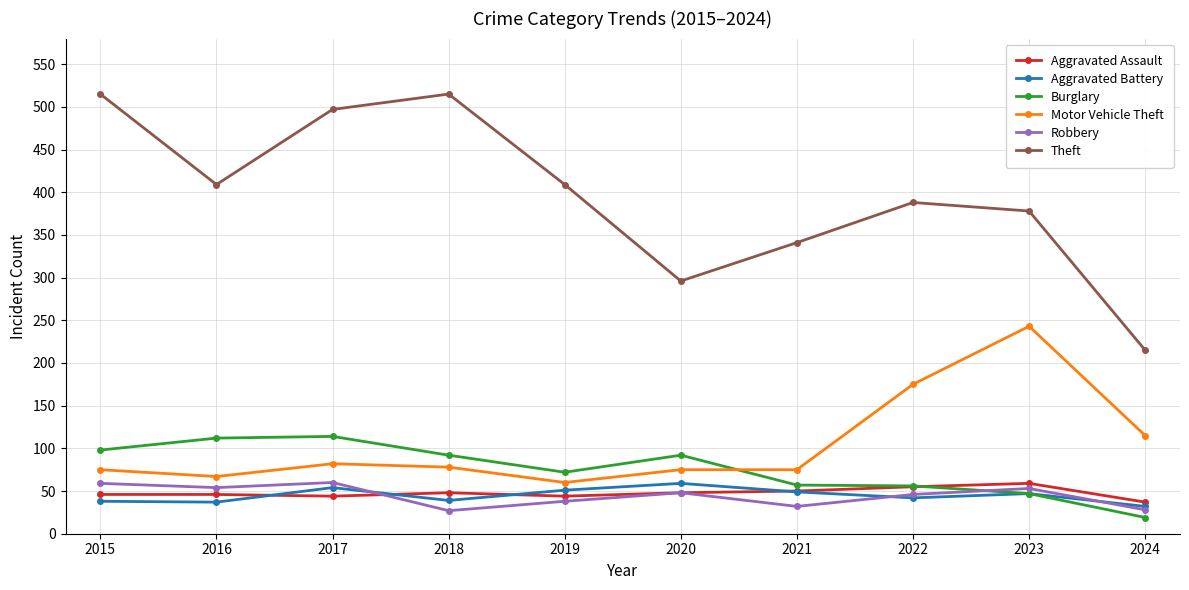

Where do Aggravated Assault and Robbery first cross each other?

2017 and 2018